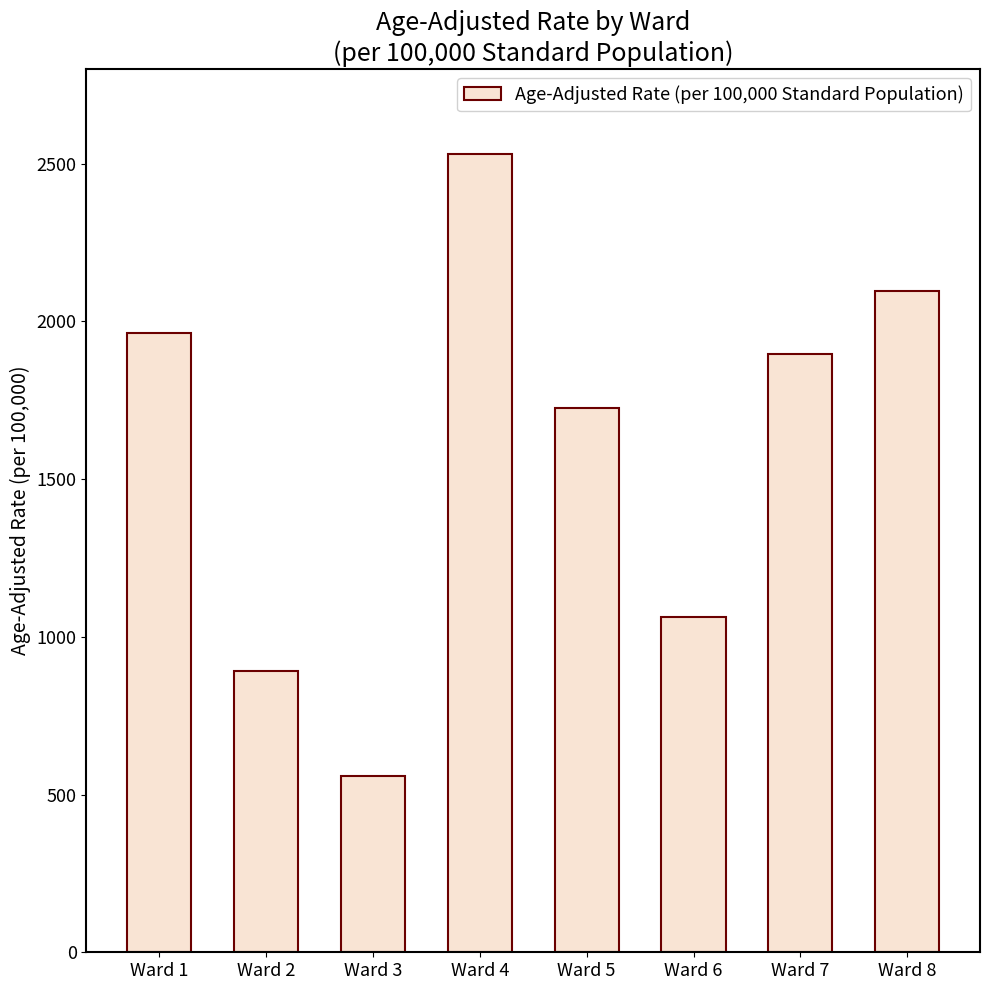

What is the average value?

1590.2